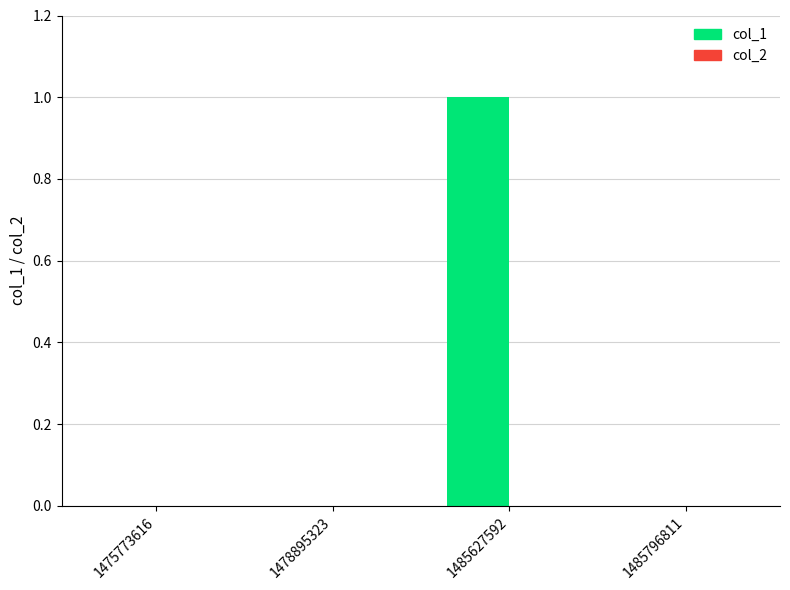

Reading left to right, list all the values displayed in this chart.

1475773616=0	1478895323=0	1485627592=1	1485796811=0